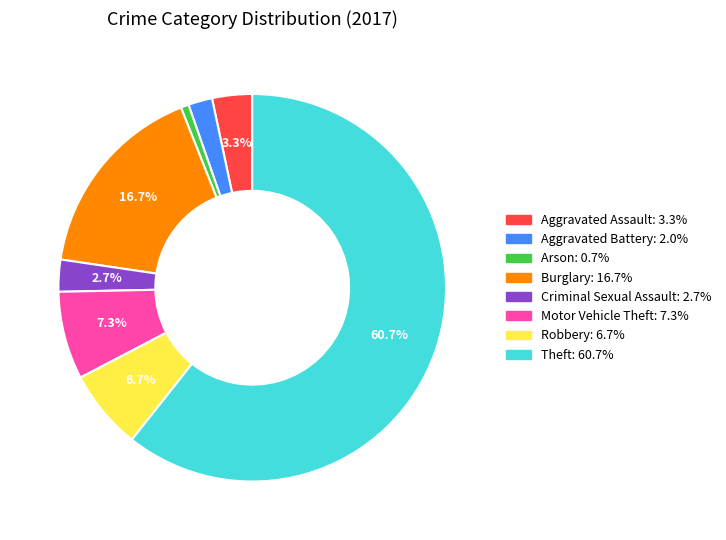

Rank the categories by value from lowest to highest.

Arson, Aggravated Battery, Criminal Sexual Assault, Aggravated Assault, Robbery, Motor Vehicle Theft, Burglary, Theft